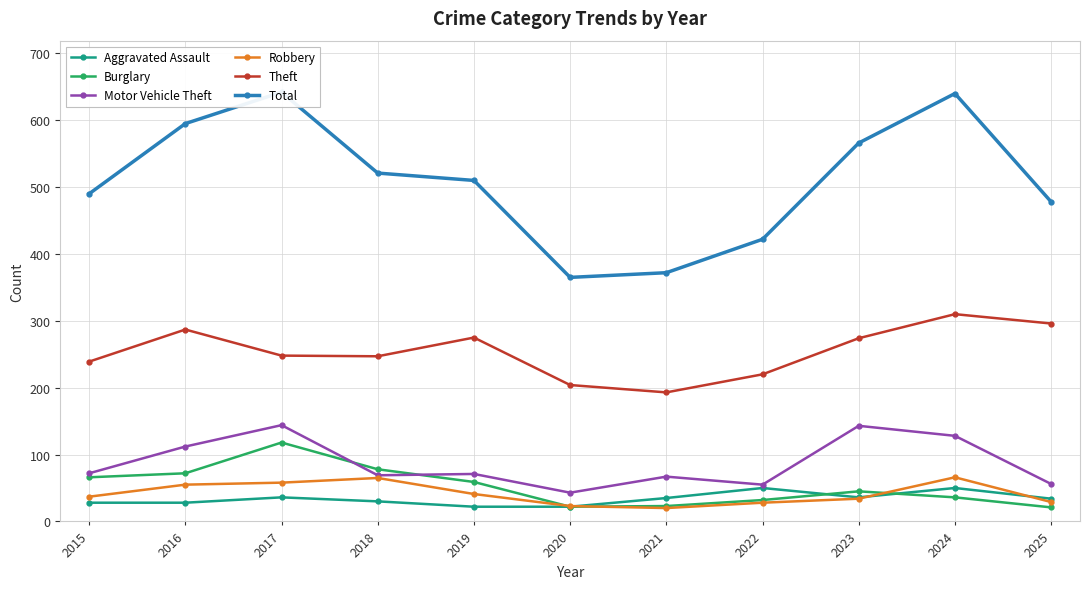

Which has a higher value, 2017 or 2021?

2017